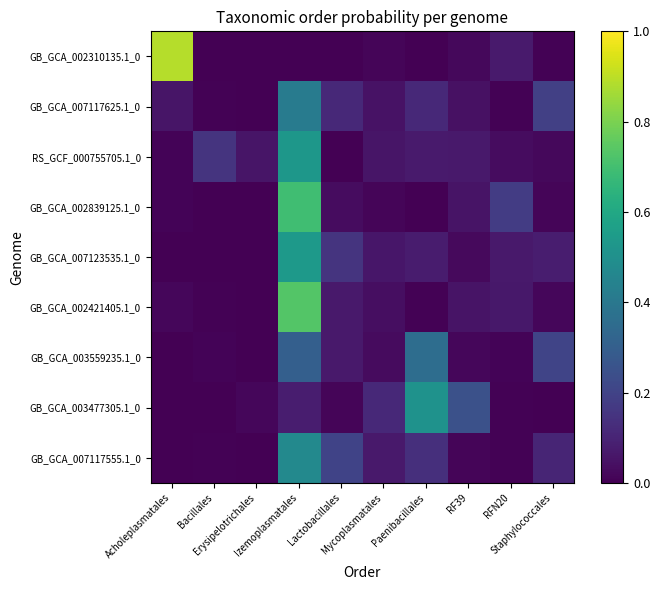

Reading left to right, list all the values displayed in this chart.

GB_GCA_002310135.1_0: Acholeplasmatales=0.9	Bacillales=0.0	Erysipelotrichales=0.0	Izemoplasmatales=0.0	Lactobacillales=0.0	Mycoplasmatales=0.0	Paenibacillales=0.0	RF39=0.0	RFN20=0.1	Staphylococcales=0.0
GB_GCA_007117625.1_0: Acholeplasmatales=0.1	Bacillales=0.0	Erysipelotrichales=0.0	Izemoplasmatales=0.4	Lactobacillales=0.1	Mycoplasmatales=0.0	Paenibacillales=0.1	RF39=0.0	RFN20=0.0	Staphylococcales=0.2
RS_GCF_000755705.1_0: Acholeplasmatales=0.0	Bacillales=0.2	Erysipelotrichales=0.1	Izemoplasmatales=0.5	Lactobacillales=0.0	Mycoplasmatales=0.1	Paenibacillales=0.1	RF39=0.1	RFN20=0.0	Staphylococcales=0.0
GB_GCA_002839125.1_0: Acholeplasmatales=0.0	Bacillales=0.0	Erysipelotrichales=0.0	Izemoplasmatales=0.7	Lactobacillales=0.0	Mycoplasmatales=0.0	Paenibacillales=0.0	RF39=0.1	RFN20=0.2	Staphylococcales=0.0
GB_GCA_007123535.1_0: Acholeplasmatales=0.0	Bacillales=0.0	Erysipelotrichales=0.0	Izemoplasmatales=0.5	Lactobacillales=0.1	Mycoplasmatales=0.1	Paenibacillales=0.1	RF39=0.0	RFN20=0.1	Staphylococcales=0.1
GB_GCA_002421405.1_0: Acholeplasmatales=0.0	Bacillales=0.0	Erysipelotrichales=0.0	Izemoplasmatales=0.7	Lactobacillales=0.1	Mycoplasmatales=0.0	Paenibacillales=0.0	RF39=0.1	RFN20=0.1	Staphylococcales=0.0
GB_GCA_003559235.1_0: Acholeplasmatales=0.0	Bacillales=0.0	Erysipelotrichales=0.0	Izemoplasmatales=0.3	Lactobacillales=0.1	Mycoplasmatales=0.0	Paenibacillales=0.4	RF39=0.0	RFN20=0.0	Staphylococcales=0.2
GB_GCA_003477305.1_0: Acholeplasmatales=0.0	Bacillales=0.0	Erysipelotrichales=0.0	Izemoplasmatales=0.1	Lactobacillales=0.0	Mycoplasmatales=0.1	Paenibacillales=0.5	RF39=0.2	RFN20=0.0	Staphylococcales=0.0
GB_GCA_007117555.1_0: Acholeplasmatales=0.0	Bacillales=0.0	Erysipelotrichales=0.0	Izemoplasmatales=0.5	Lactobacillales=0.2	Mycoplasmatales=0.1	Paenibacillales=0.1	RF39=0.0	RFN20=0.0	Staphylococcales=0.1